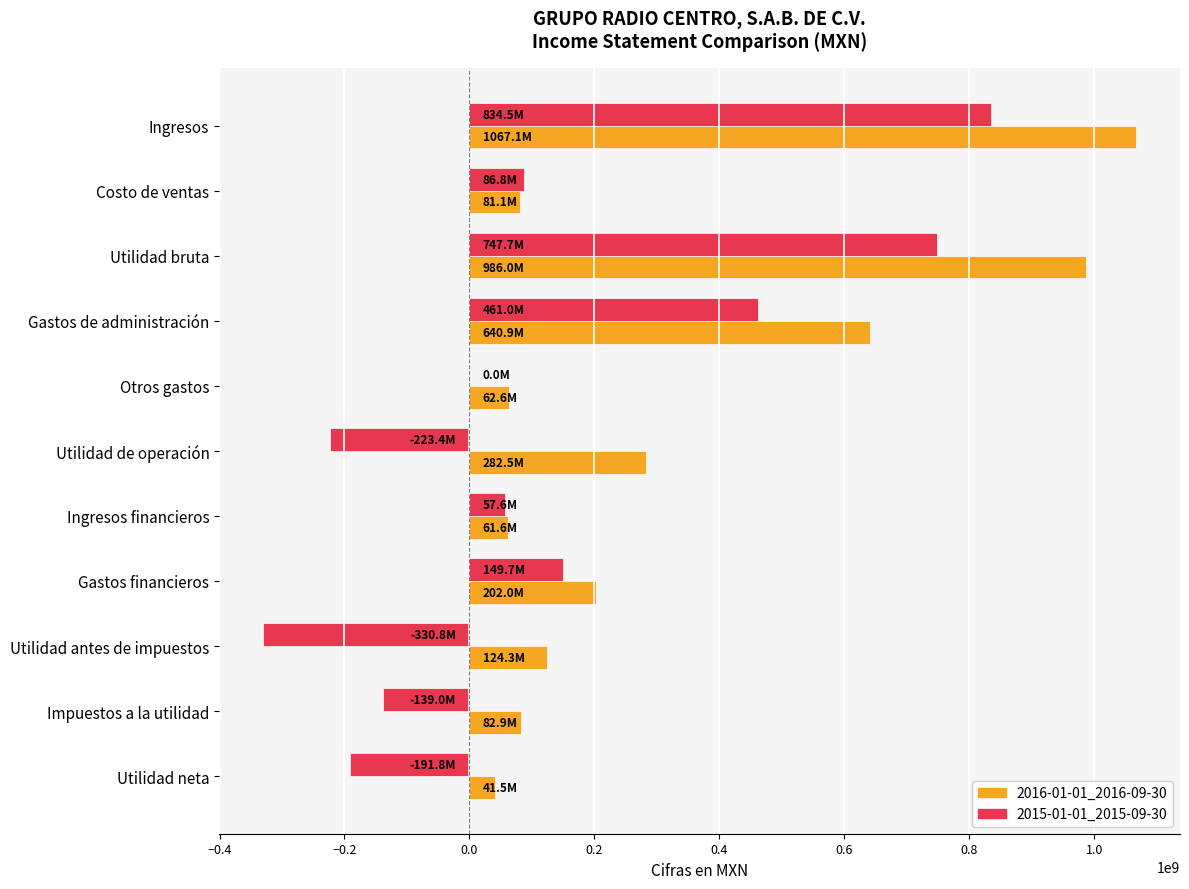

How many distinct data groups are displayed?

2